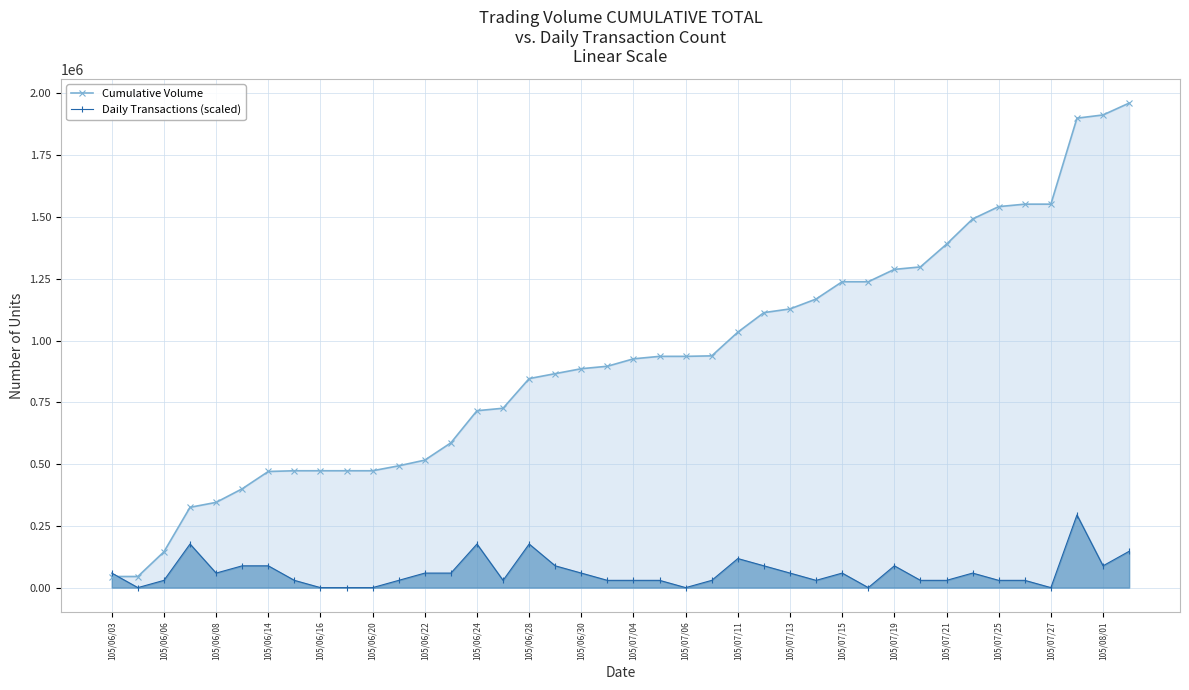

Rank the series at 105/07/27 from highest to lowest value.

Cumulative Volume, Daily Transactions (scaled)